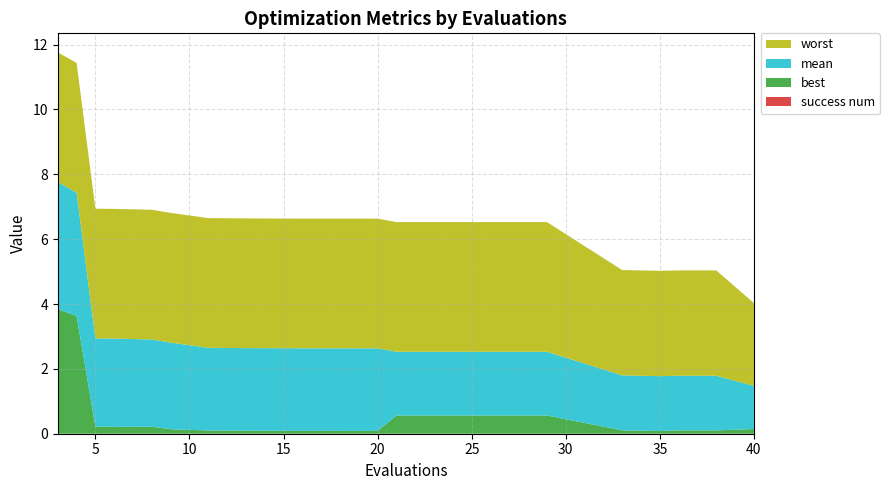

Reading left to right, transcribe all the data shown in this chart.

mean: 3.9	3.8	2.7	2.7	2.7	2.7	2.5	2.5	2.5	2.5	2.5	2.5	2.0	2.0	2.0	1.7	1.7	1.7	1.7	1.3
best: 3.8	3.6	0.2	0.2	0.2	0.1	0.1	0.1	0.1	0.1	0.1	0.1	0.6	0.6	0.6	0.1	0.1	0.1	0.1	0.1
worst: 4.0	4.0	4.0	4.0	4.0	4.0	4.0	4.0	4.0	4.0	4.0	4.0	4.0	4.0	4.0	3.2	3.2	3.2	3.2	2.6
success num: 0.0	0.0	0.0	0.0	0.0	0.0	0.0	0.0	0.0	0.0	0.0	0.0	0.0	0.0	0.0	0.0	0.0	0.0	0.0	0.0